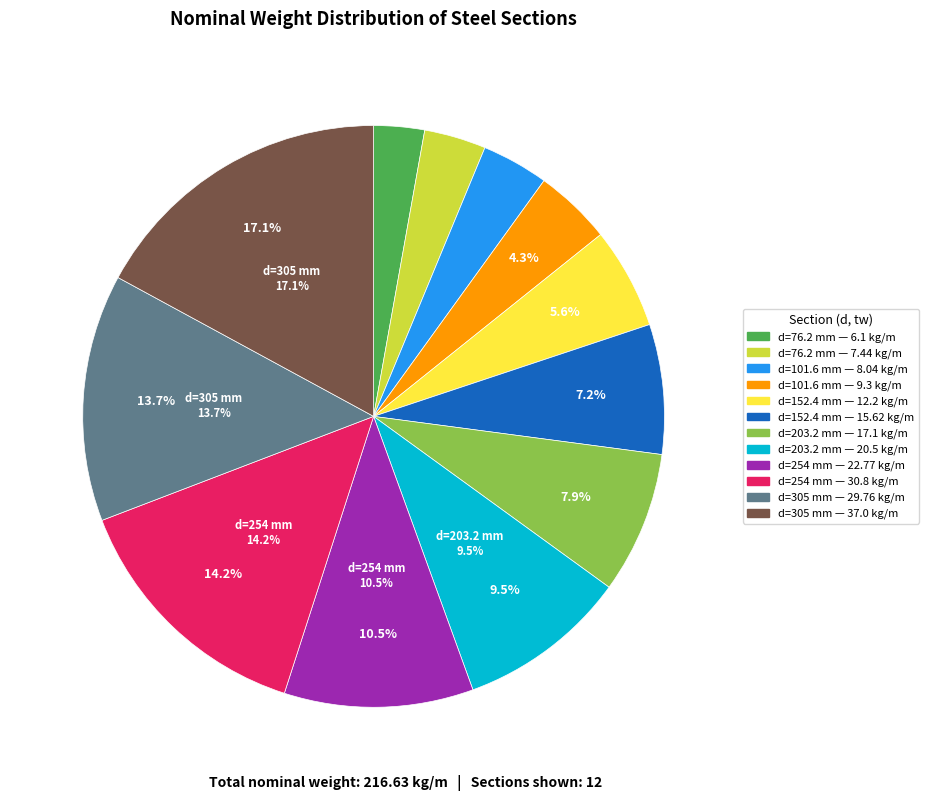

The 30.8 slice represents 14% of the pie. True or false?

True